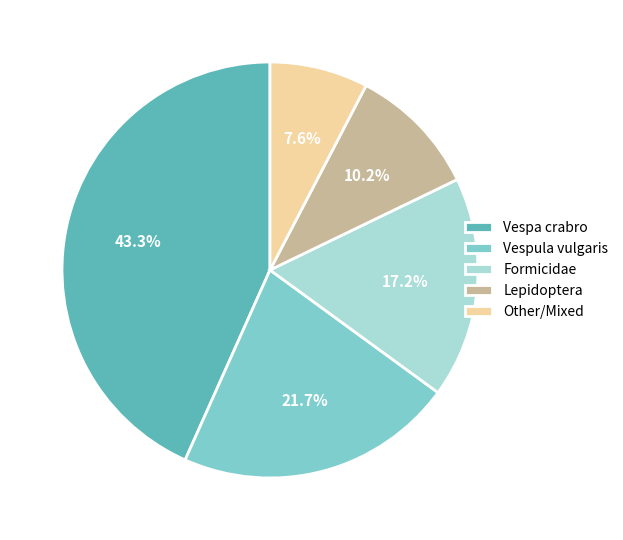

Rank the categories by value from highest to lowest.

Vespa crabro, Vespula vulgaris, Formicidae, Lepidoptera, Other